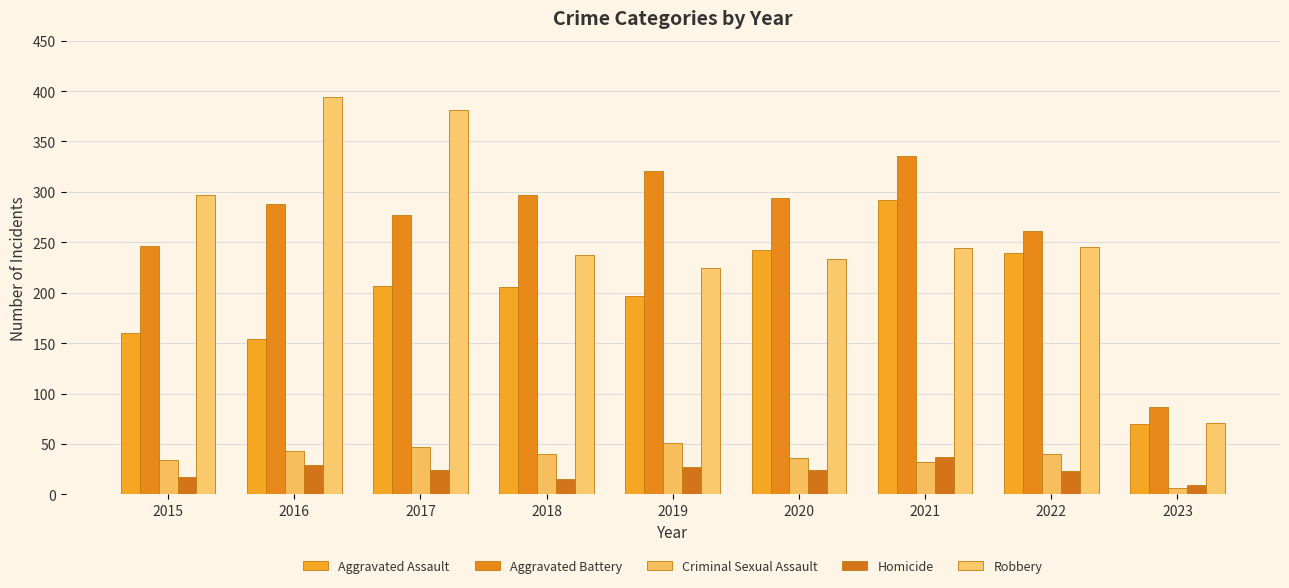

What is the sum of the Aggravated Battery values at 2021 and 2018?

633